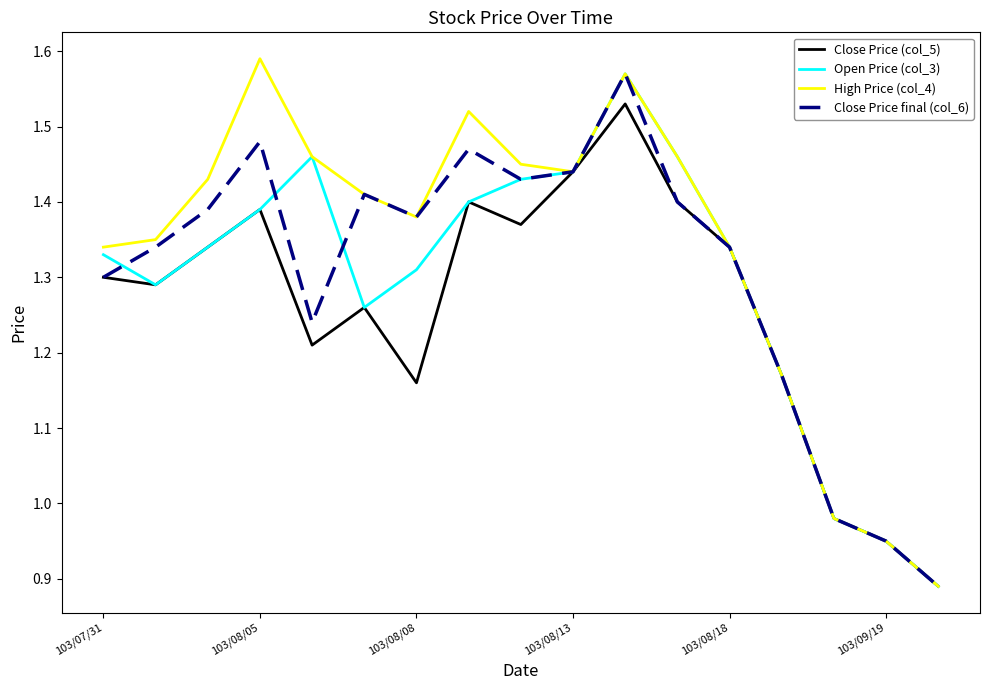

Which series has the largest total across all categories?

High Price (col_4)